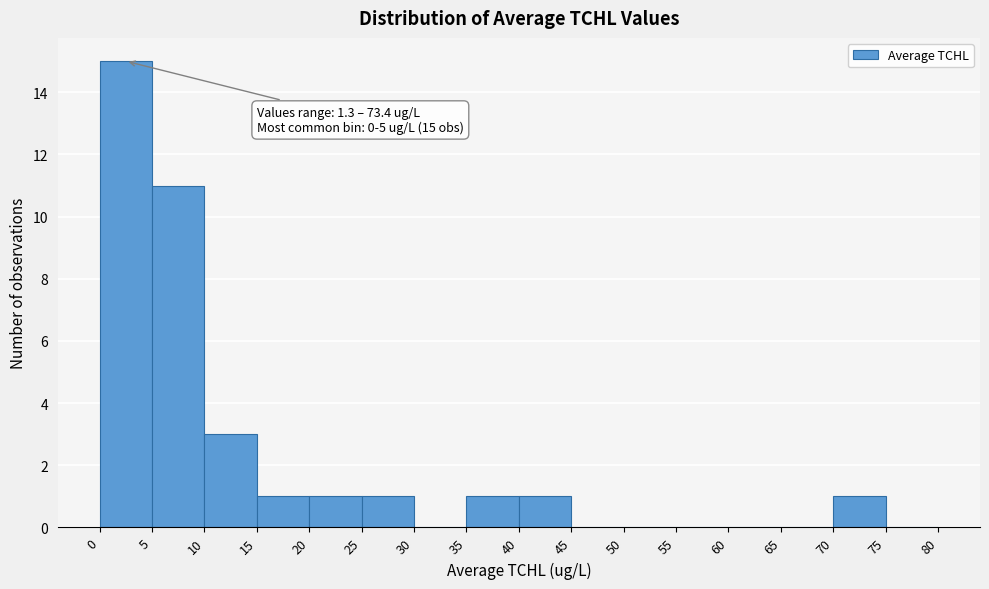

Over which range of the x-axis is the bar tallest?

0 to 5